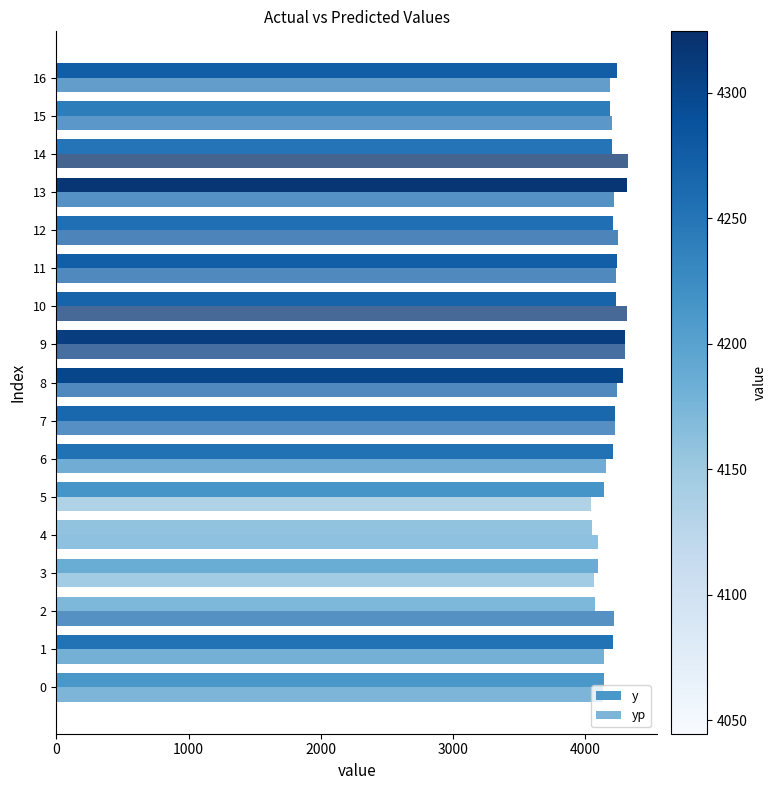

Reading right to left, what are all the values shown in this chart?

y: 4240.8	4187.0	4201.8	4313.0	4210.0	4239.4	4231.0	4300.6	4286.0	4225.4	4207.8	4144.0	4047.6	4094.6	4071.2	4204.8	4138.6
yp: 4186.8	4200.5	4324.5	4213.8	4245.2	4234.4	4311.4	4297.6	4235.9	4220.1	4152.0	4044.6	4095.3	4064.4	4216.0	4144.1	4129.4